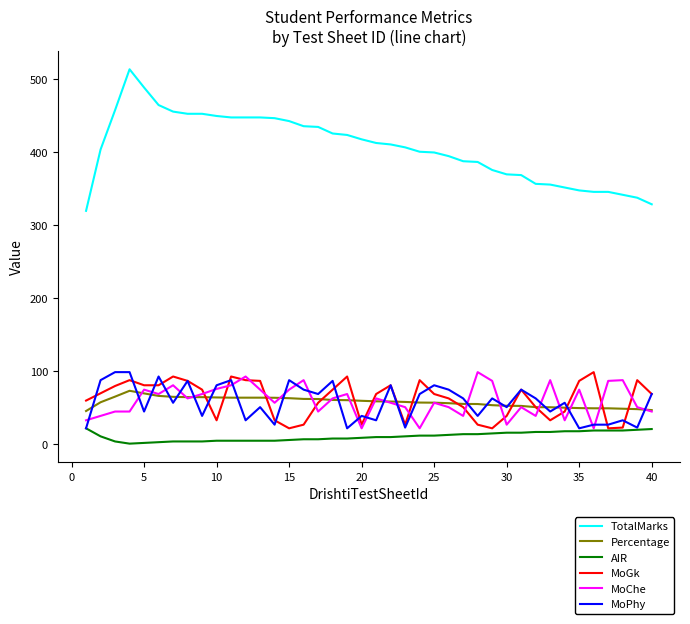

Which series has the largest total across all categories?

TotalMarks